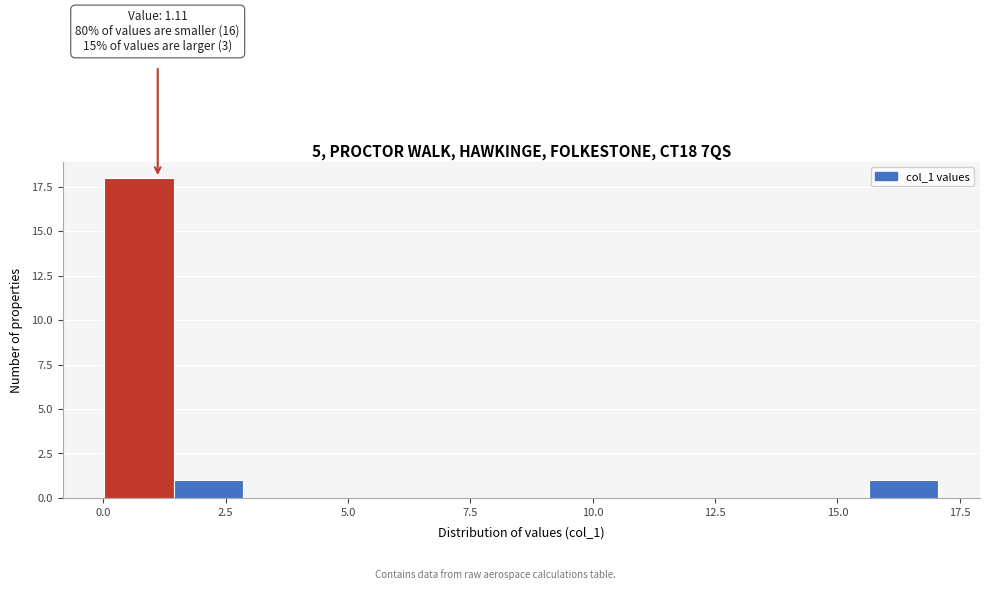

Around what value on the x-axis is the tallest bar? Give the approximate position of its centre, as read against the axis.

0.5